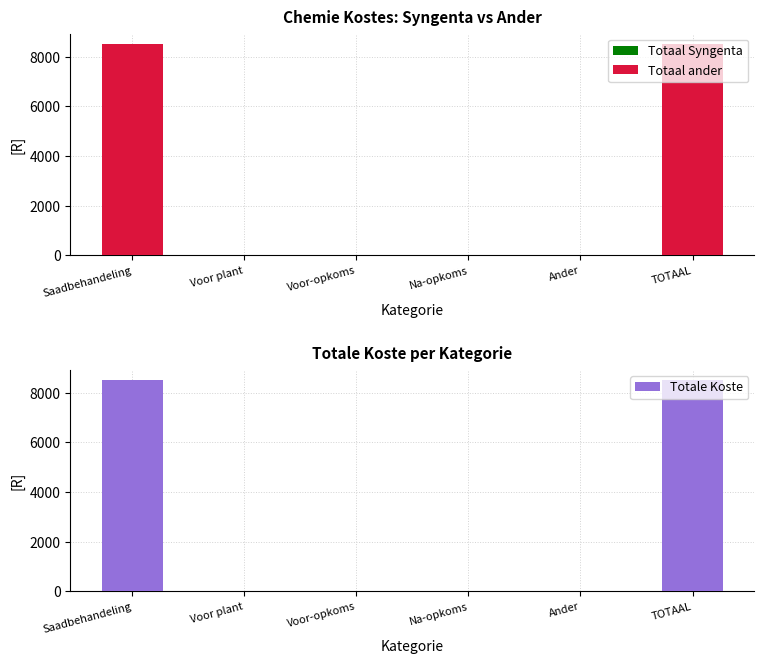

Rank the series at Saadbehandeling from highest to lowest value.

Totaal ander, Totale Koste, Totaal Syngenta